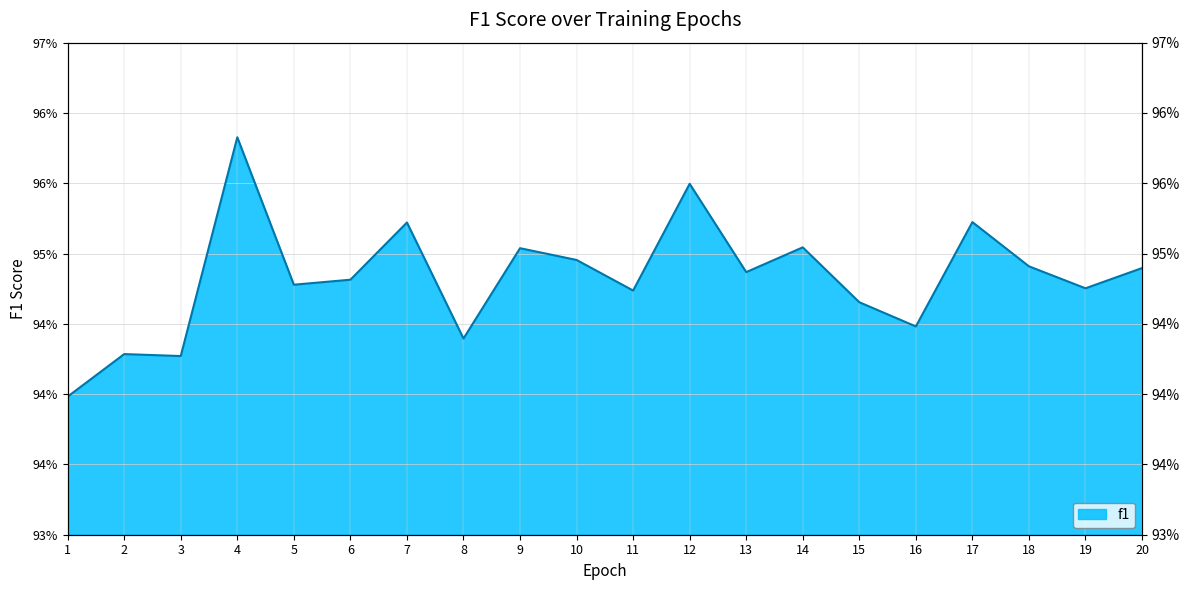

Reading right to left, extract all data points from this chart.

20=0.9	19=0.9	18=0.9	17=1.0	16=0.9	15=0.9	14=1.0	13=0.9	12=1.0	11=0.9	10=0.9	9=1.0	8=0.9	7=1.0	6=0.9	5=0.9	4=1.0	3=0.9	2=0.9	1=0.9